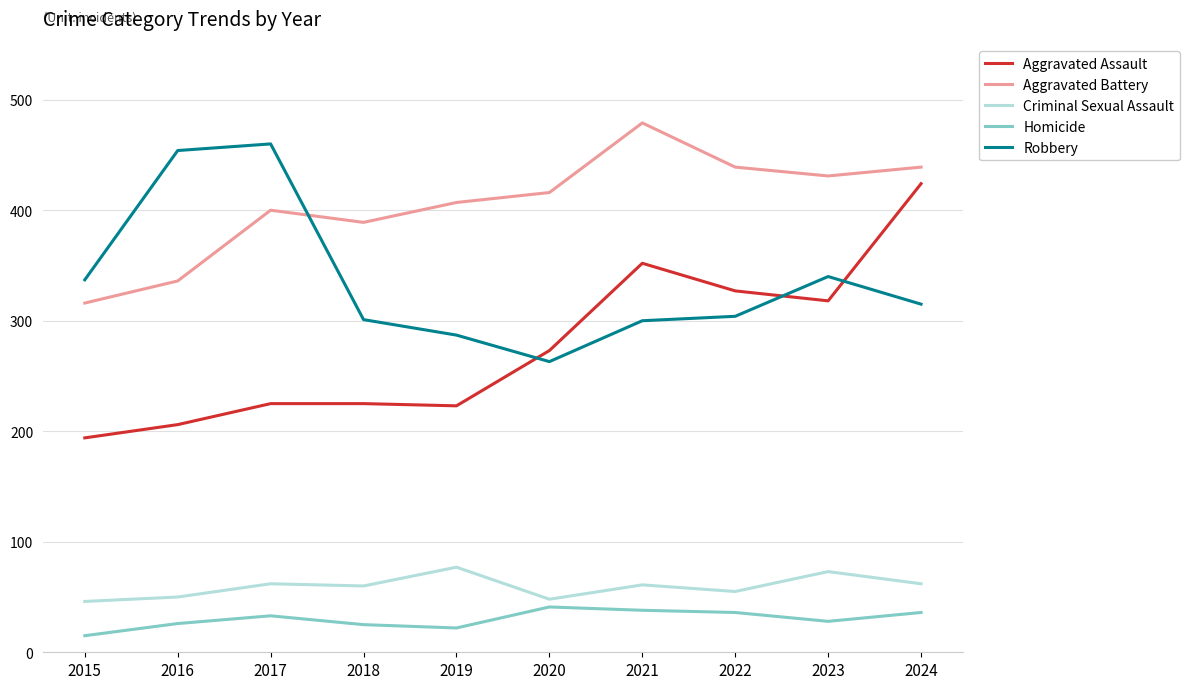

Is the value of Robbery at 2024 greater than the value of Aggravated Assault at 2018?

Yes